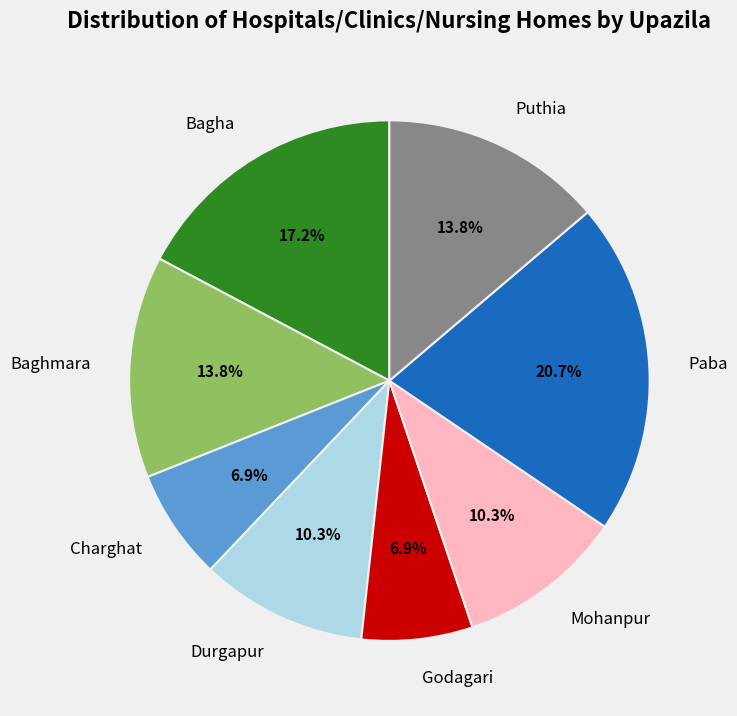

Is it true that Mohanpur is 10% of the pie?

True